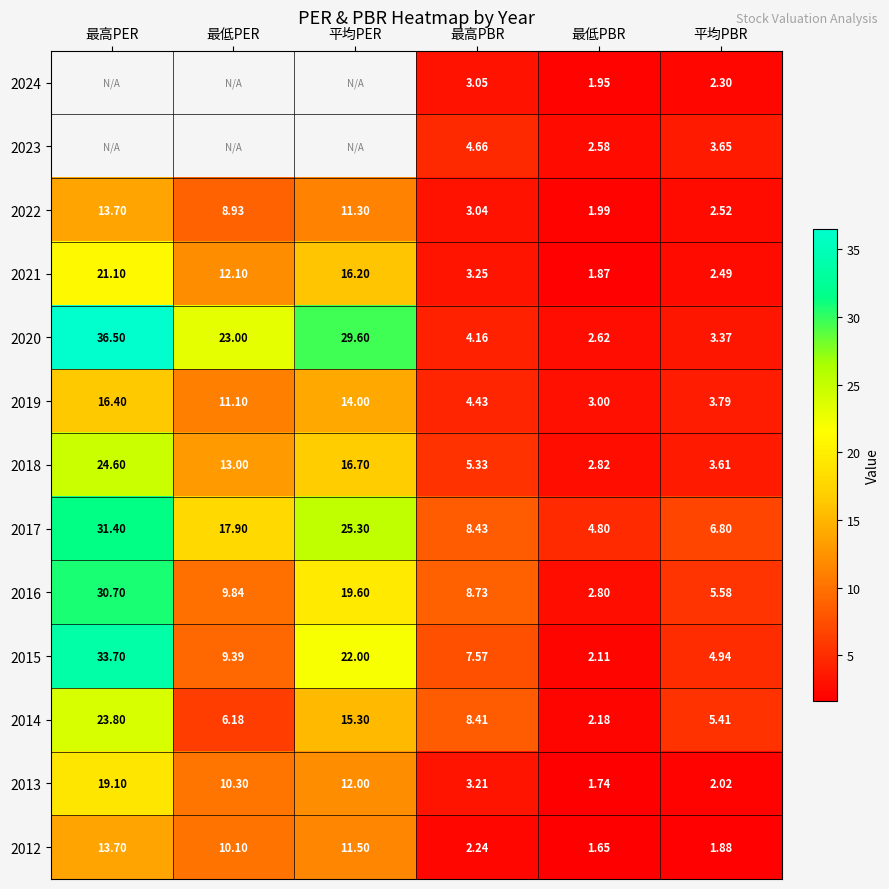

Which has a higher value, 最高PBR or 最低PER?

最低PER